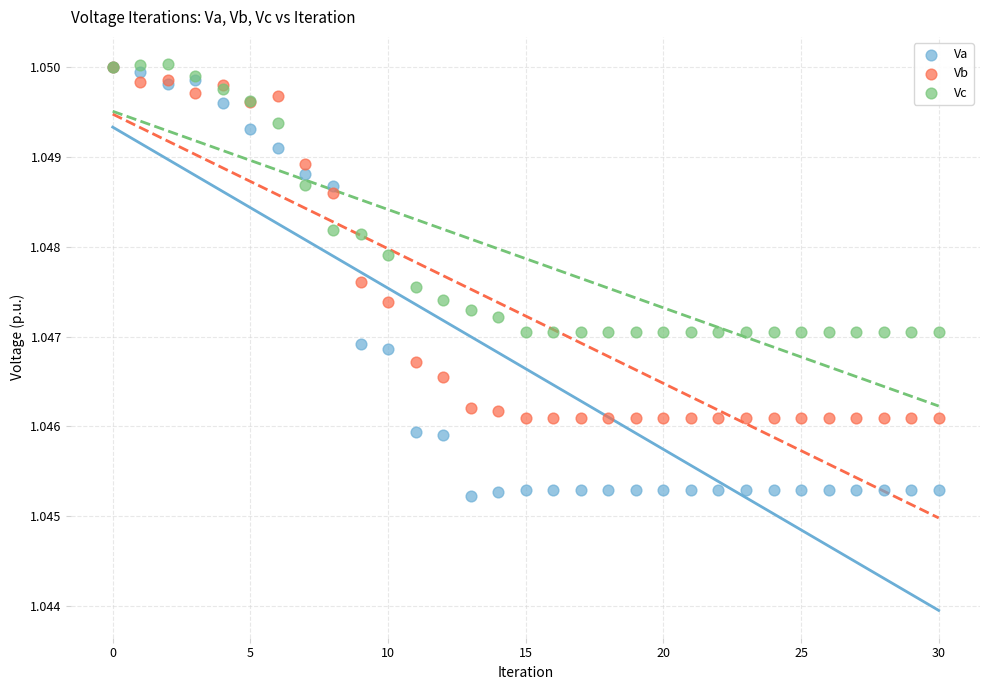

What are all the series names shown in the legend?

Va, Vb, Vc